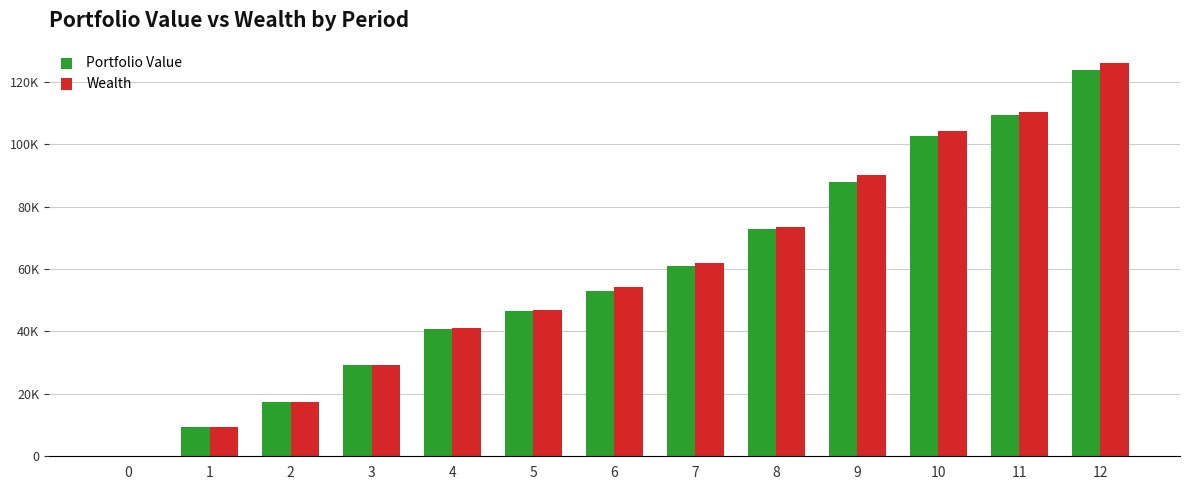

What is the highest value of the Wealth series?

125880.0